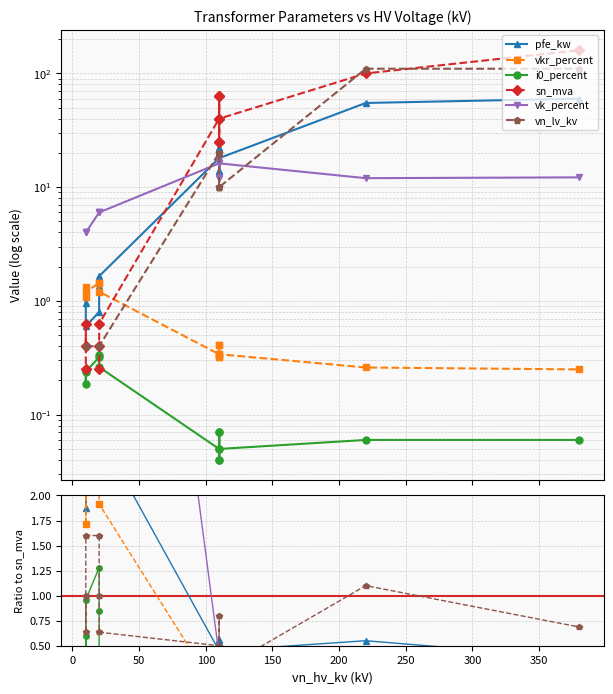

True or false: sn_mva has a value of 0.8 at 0.

False